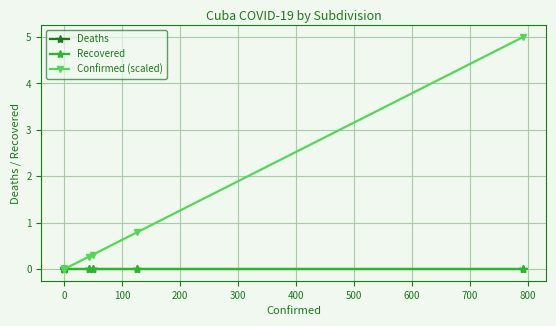

Which has a higher value, 900 or 500?

900